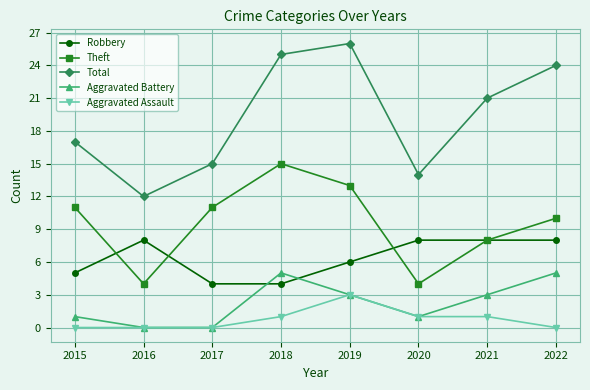

Is this an area chart (filled region under the line)?

No